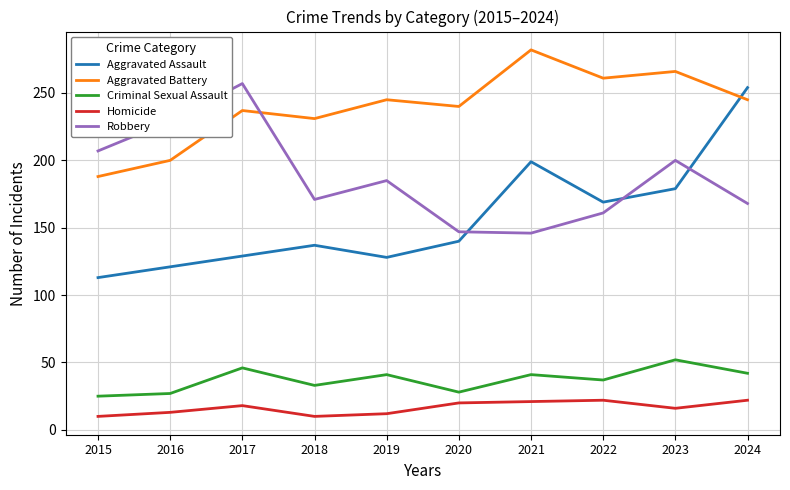

True or false: Aggravated Assault and Criminal Sexual Assault cross at least once.

False